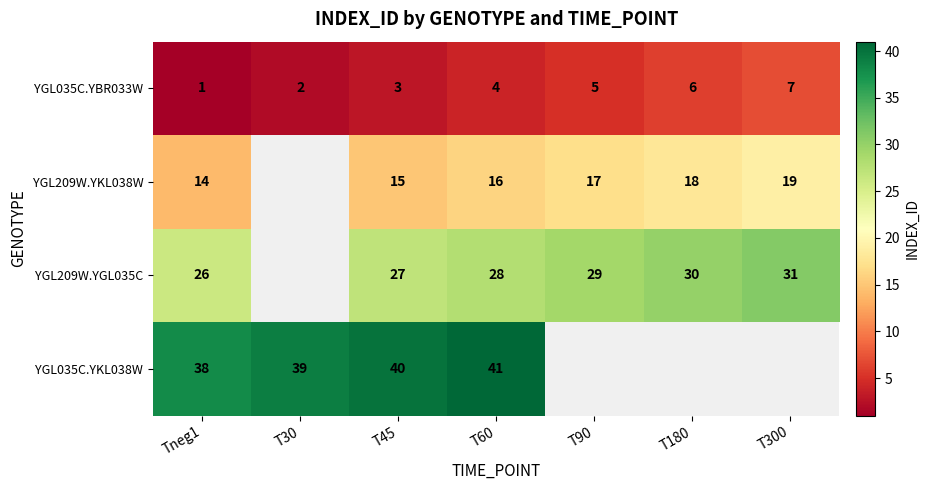

Rank the series at T45 from lowest to highest value.

YGL035C.YBR033W, YGL209W.YKL038W, YGL209W.YGL035C, YGL035C.YKL038W